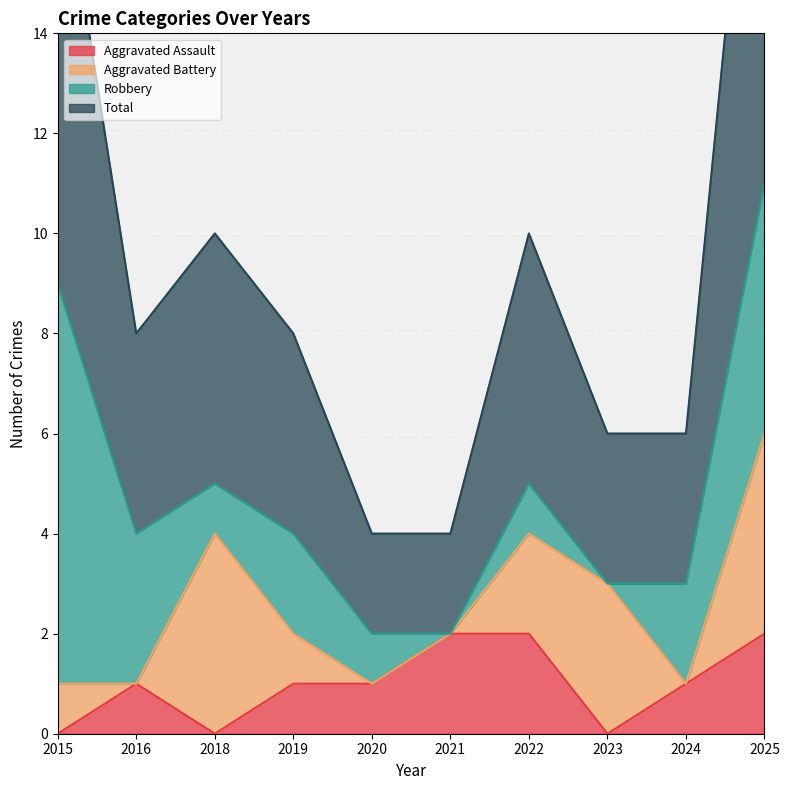

At which category is the sum across all series the highest?

2025